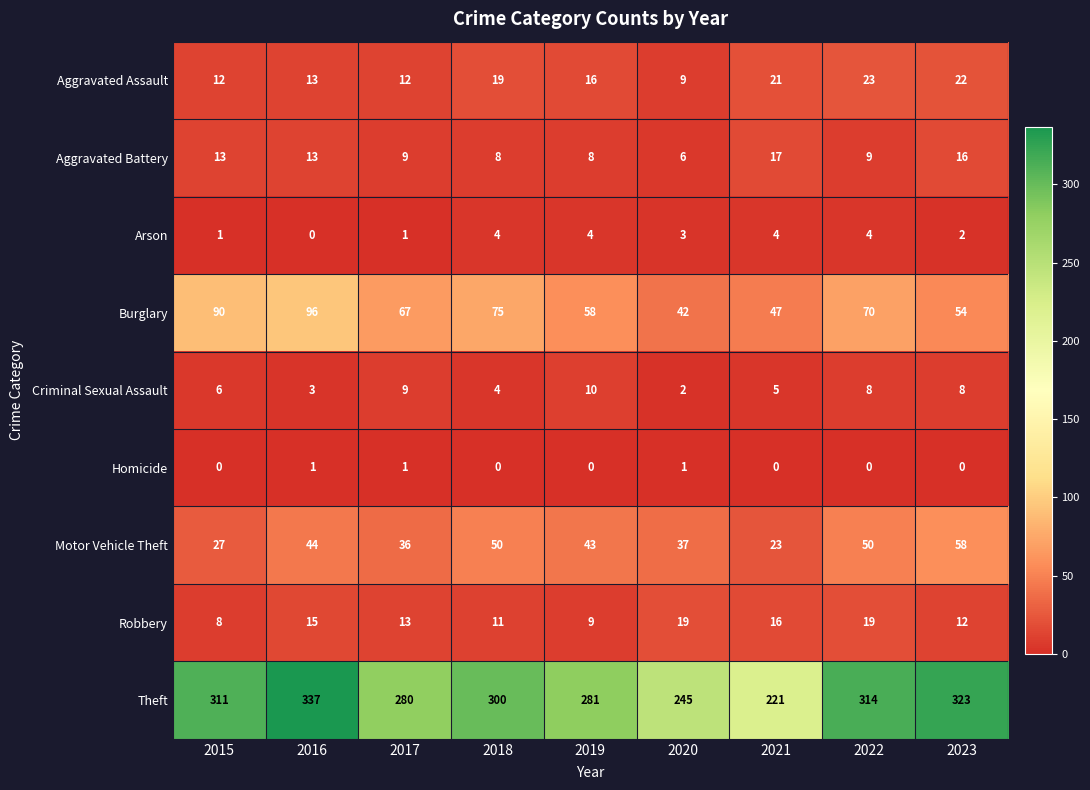

What is the sum of the Aggravated Battery values at 2023 and 2021?

33